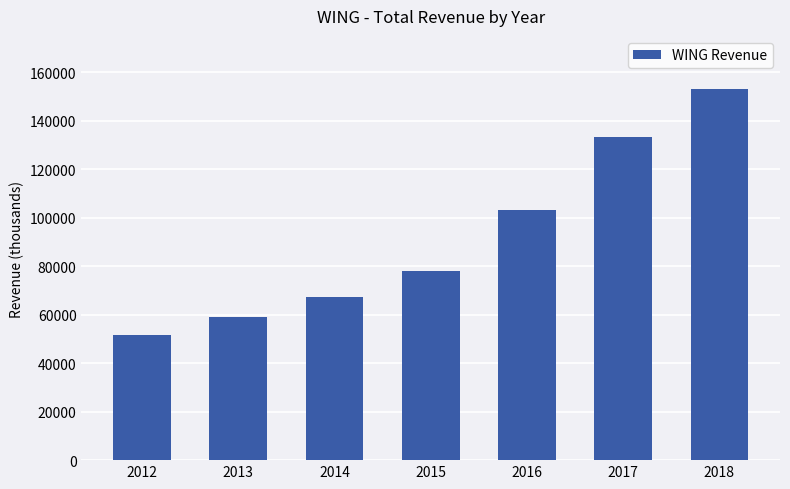

Rank the categories by value from lowest to highest.

2012, 2013, 2014, 2015, 2016, 2017, 2018